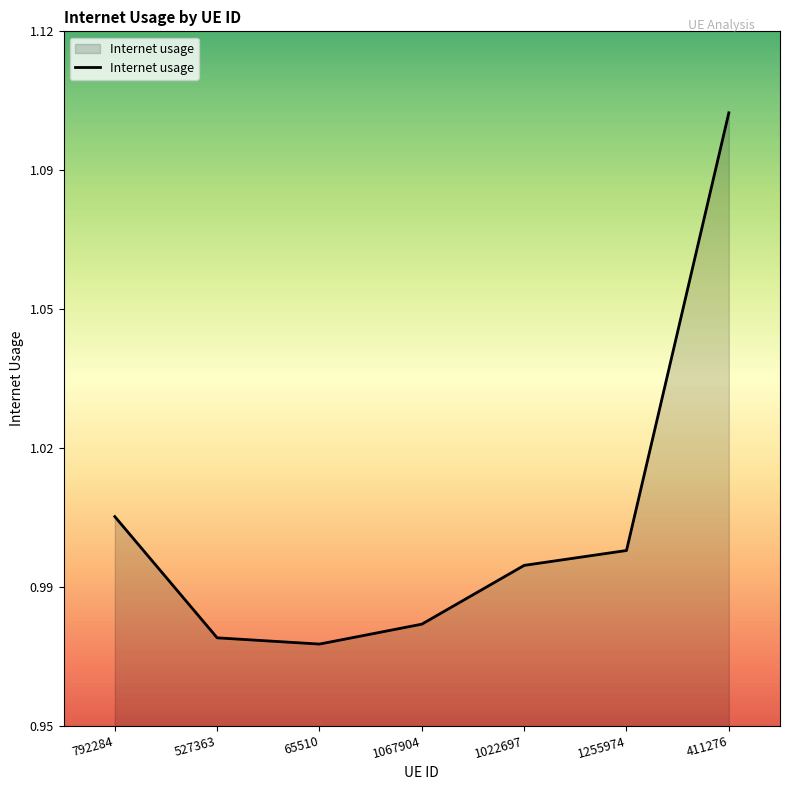

List the labels in order of value, largest first.

411276, 792284, 1255974, 1022697, 1067904, 527363, 65510